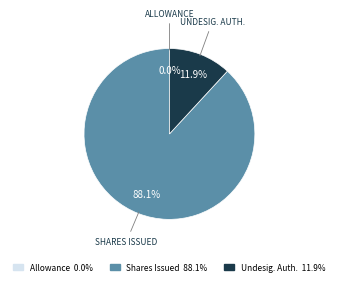

Is there a majority slice in this chart?

Yes